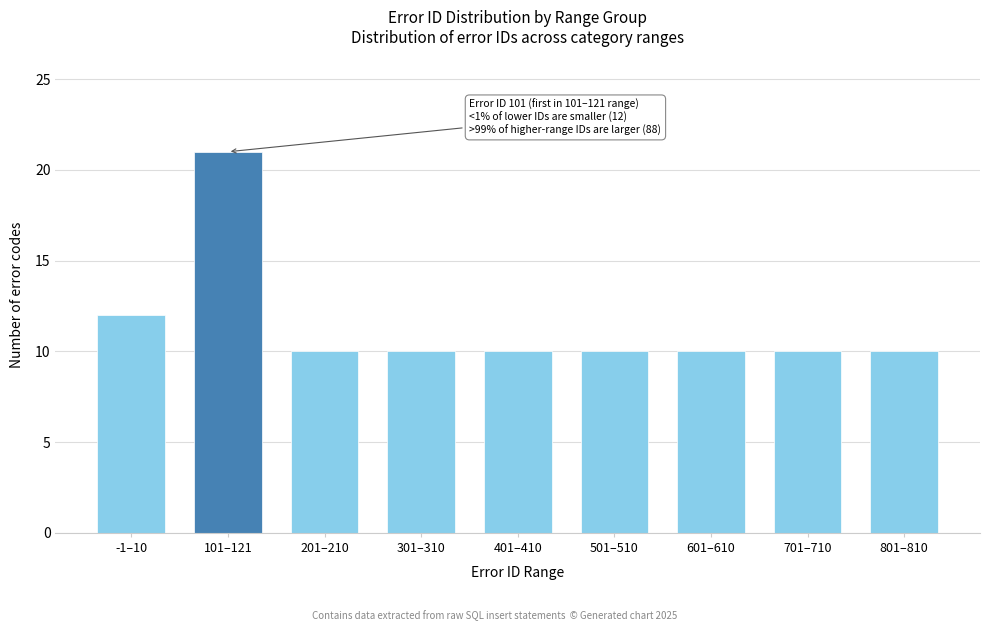

Reading left to right, what are all the values shown in this chart?

12	21	10	10	10	10	10	10	10